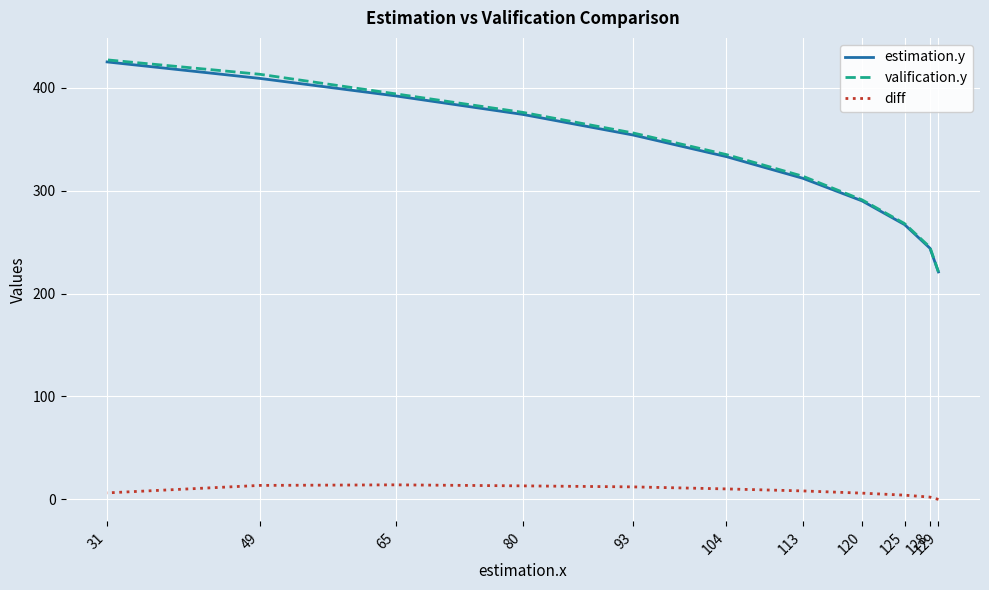

True or false: diff and valification.y intersect in this chart.

False